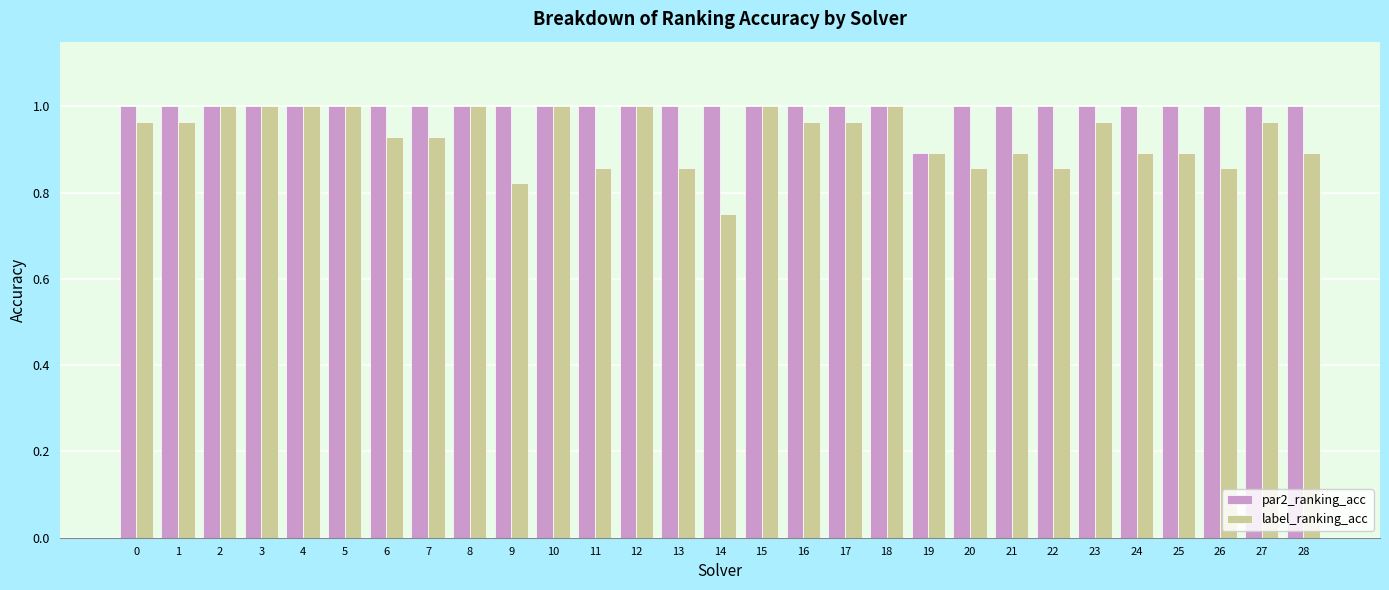

At which category does the chart reach its minimum across all series?

14